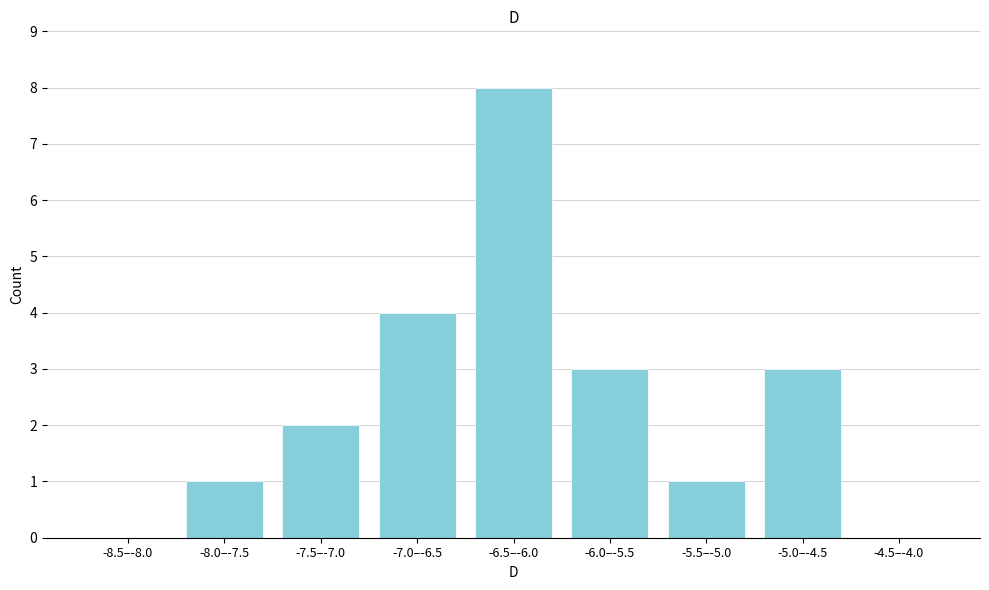

Reading left to right, extract all data points from this chart.

-8.5–-8.0=0	-8.0–-7.5=1	-7.5–-7.0=2	-7.0–-6.5=4	-6.5–-6.0=8	-6.0–-5.5=3	-5.5–-5.0=1	-5.0–-4.5=3	-4.5–-4.0=0